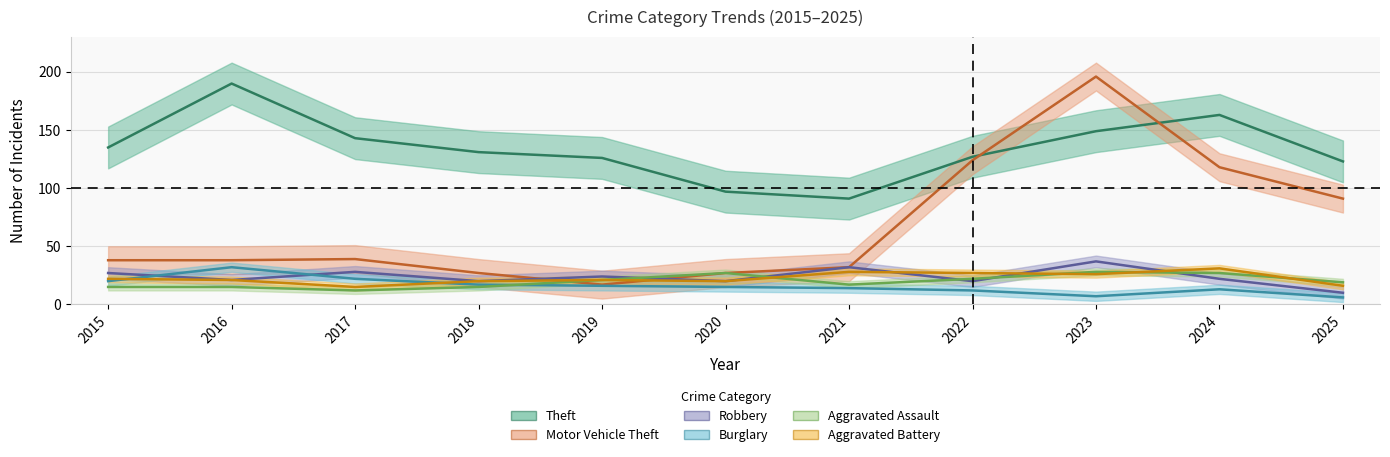

True or false: Robbery and Motor Vehicle Theft cross at least once.

True